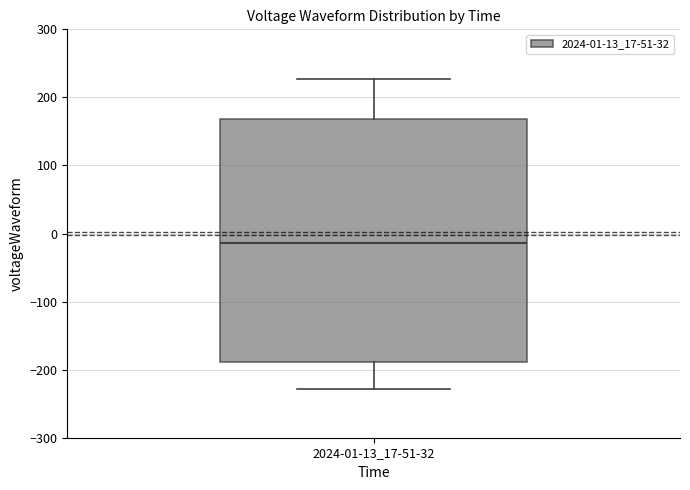

Transcribe this box plot: give where the median line is, the range the box spans, and where the two whiskers end, as read against the y-axis. The values are not printed on the chart, so give them approximately, as read against the axis.

median -10, box -190 to 170, whiskers -230 to 230